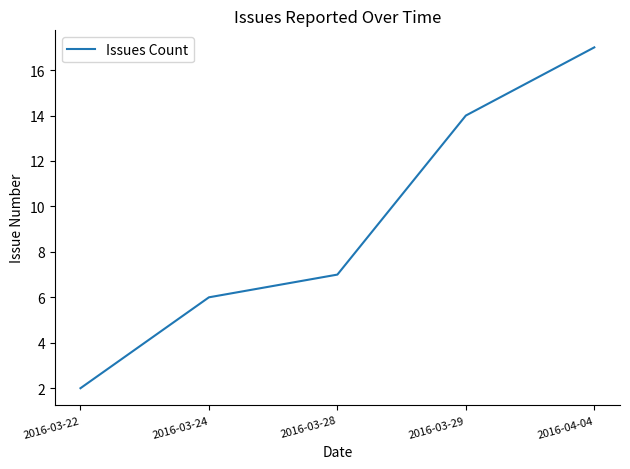

How many series are shown in this chart?

1